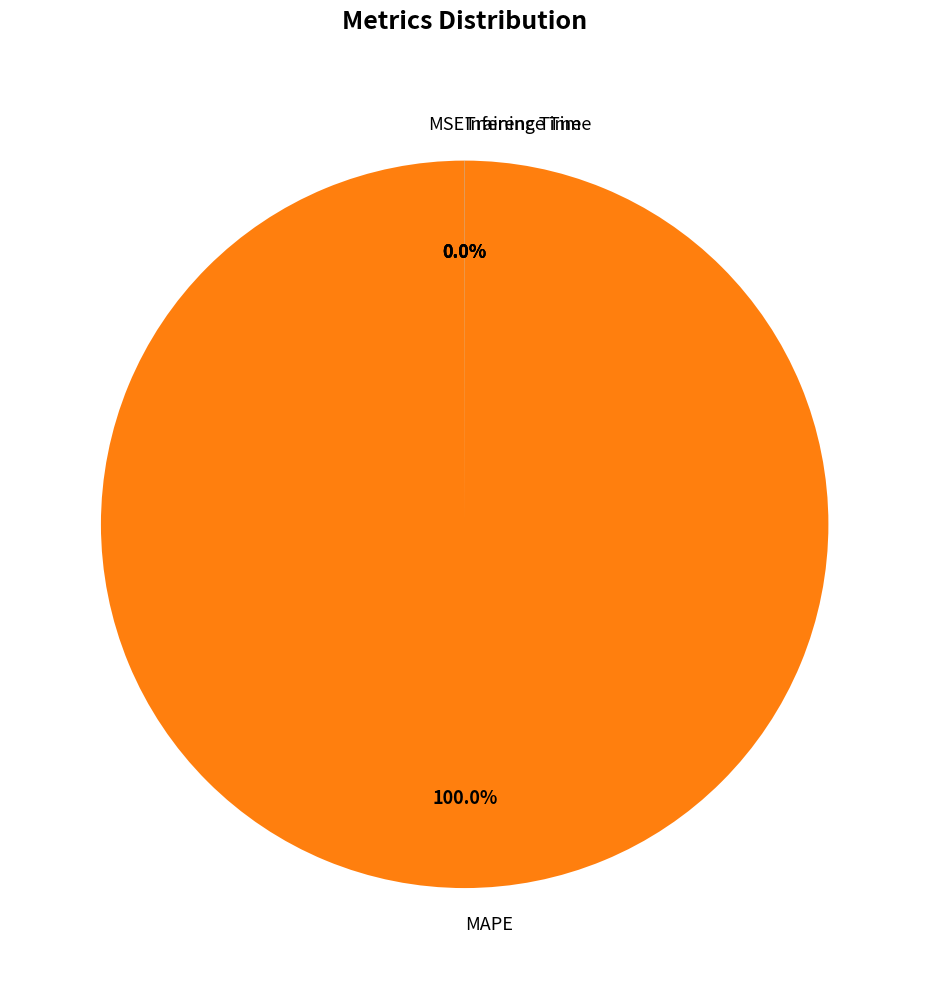

Does any single category account for the majority?

Yes